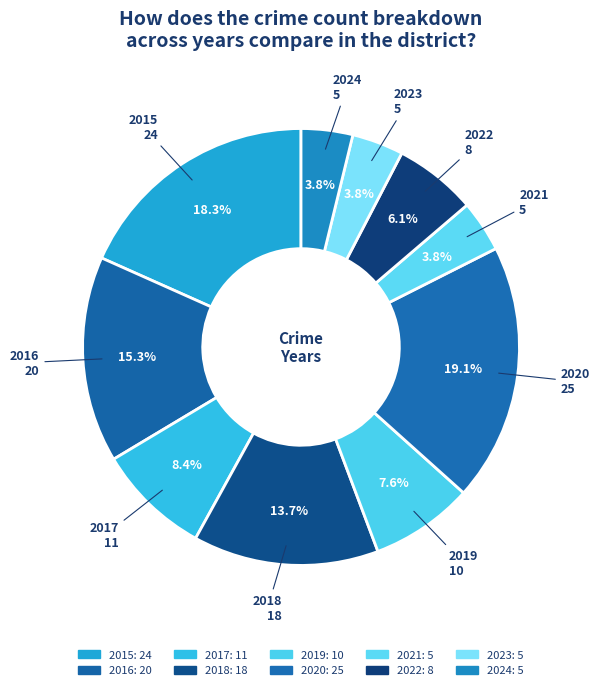

Is it true that 2018 is 14% of the pie?

True